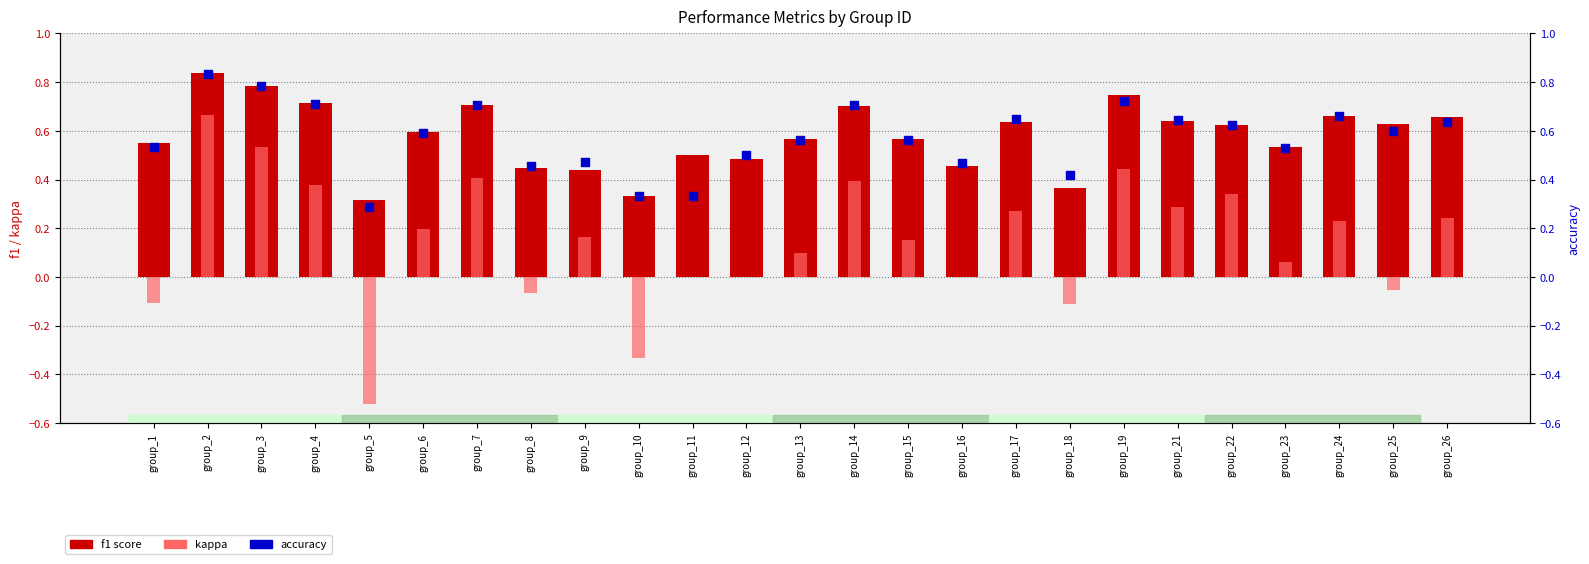

At how many categories does at least one series exceed 0?

25